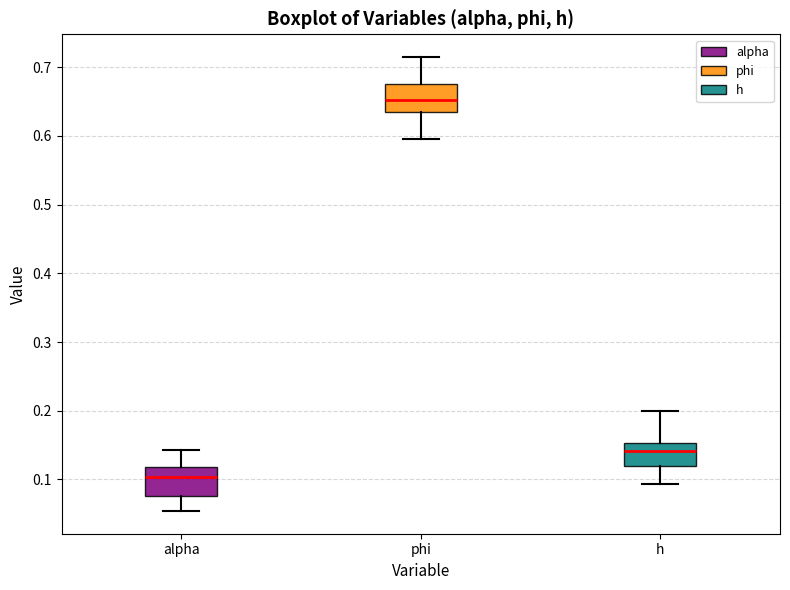

Where does the lower whisker of the box for alpha end on the y-axis? The values are not printed on the chart, so give them approximately, as read against the axis.

0.05